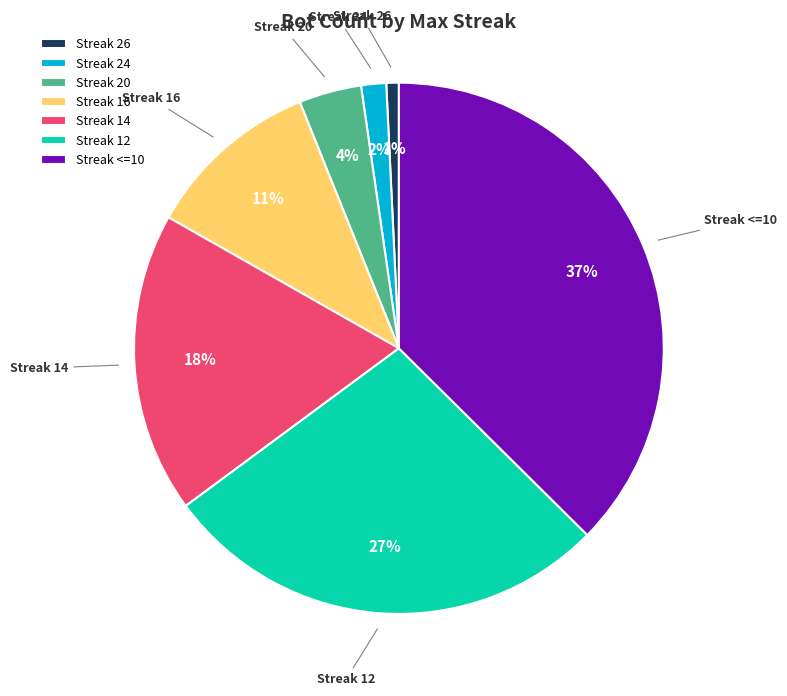

To the nearest percent, what is the average slice percentage?

14%